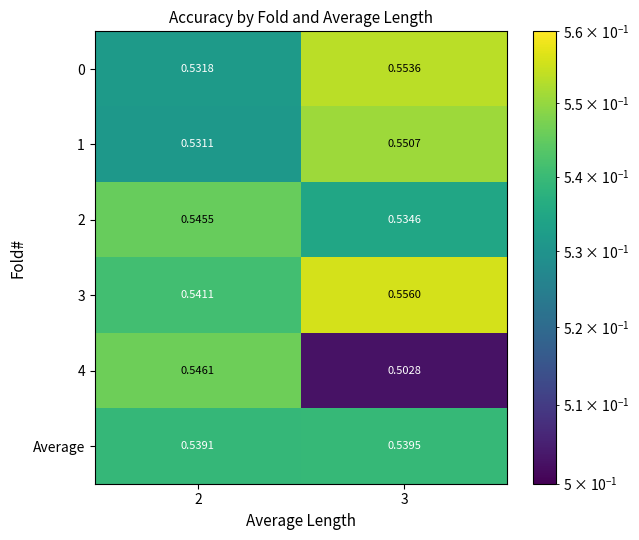

At which category is the sum across all series the highest?

3